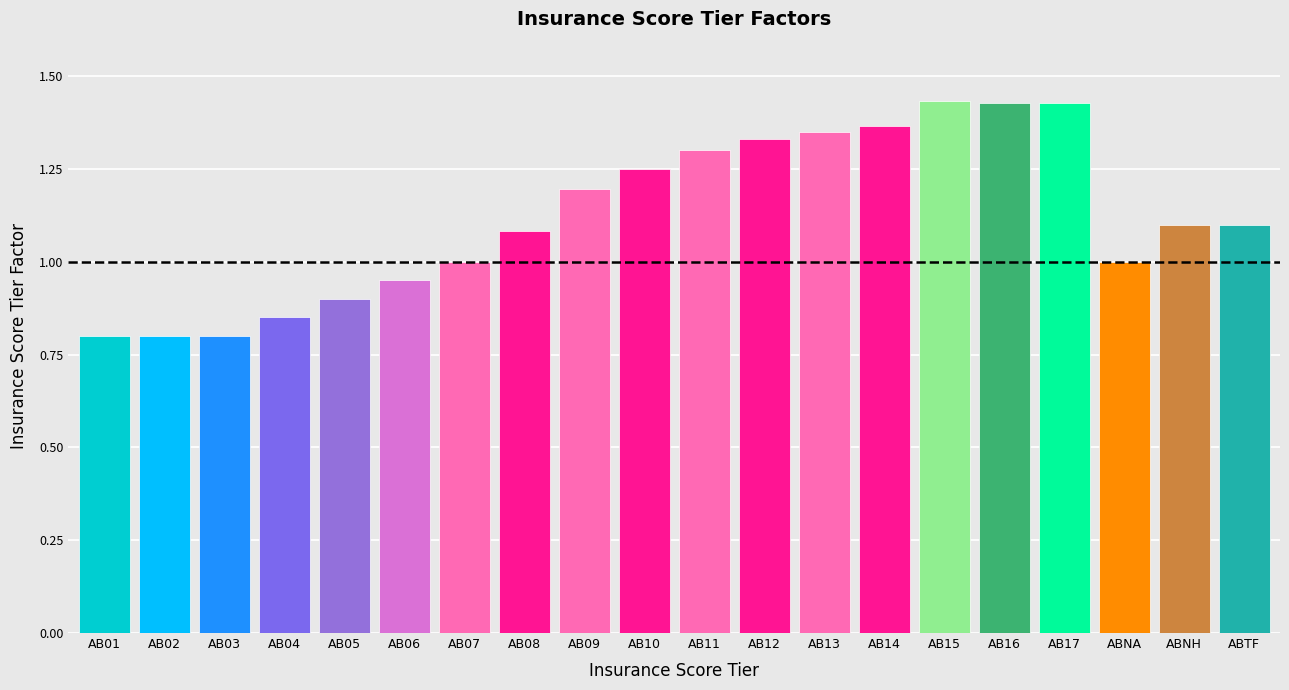

The chart shows a value of 2.3 at AB16. True or false?

False